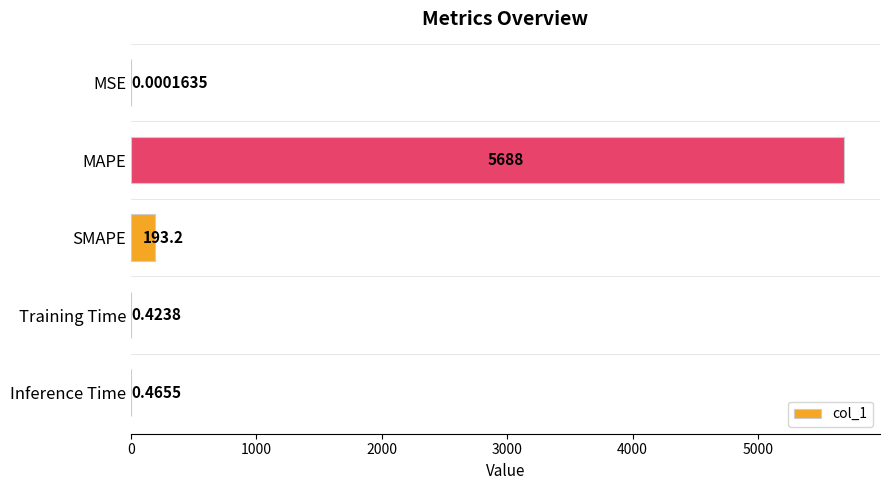

What is the sum of the values at SMAPE and Inference Time?

193.7